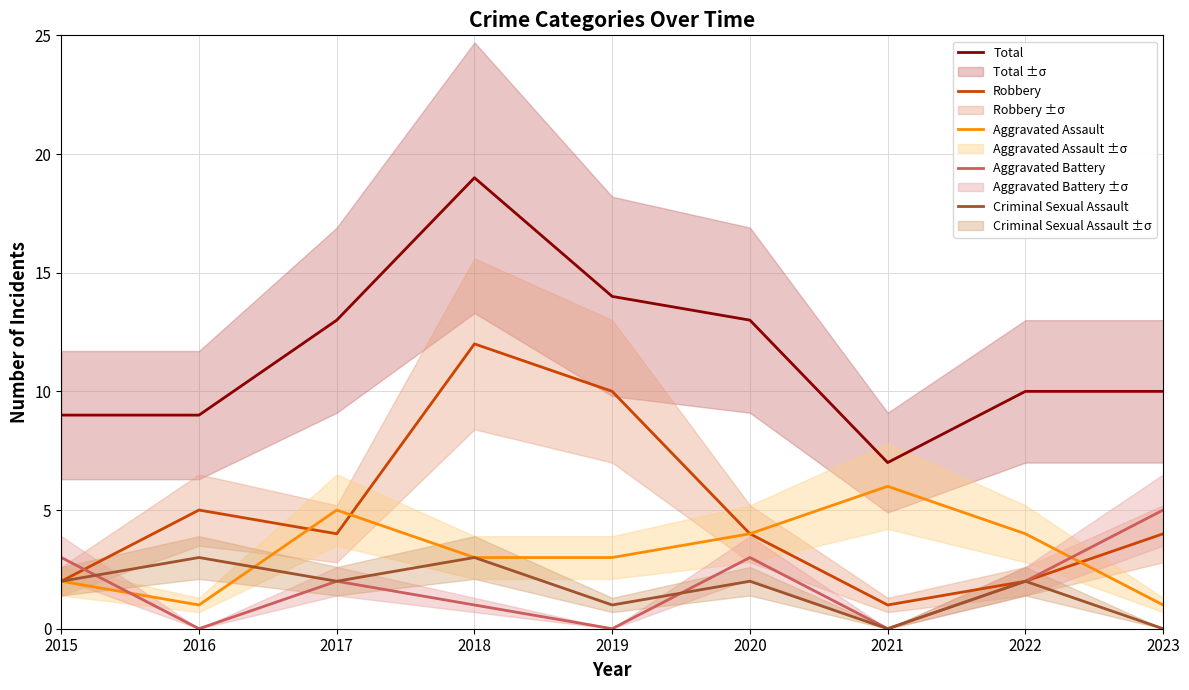

At which label does Criminal Sexual Assault first exceed 2?

2016